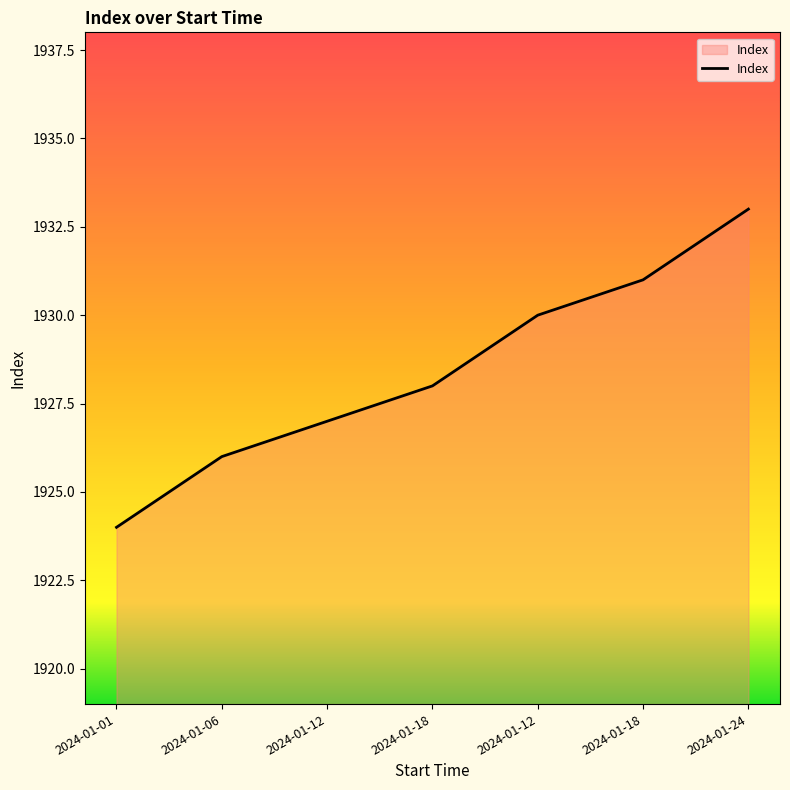

Rank the categories by value from highest to lowest.

2024-01-24, 2024-01-18, 2024-01-12, 2024-01-18, 2024-01-12, 2024-01-06, 2024-01-01